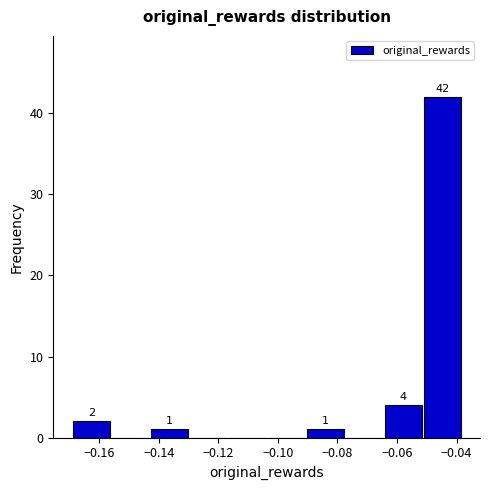

Which range on the x-axis has the tallest bar?

-0.052 to -0.038